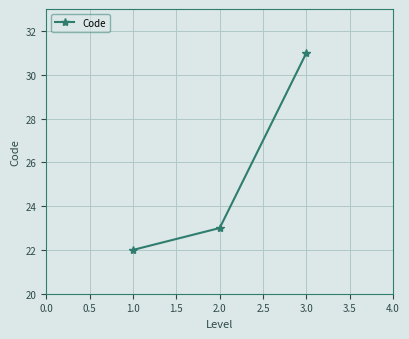

The value at 1.0 is 5. True or false?

False